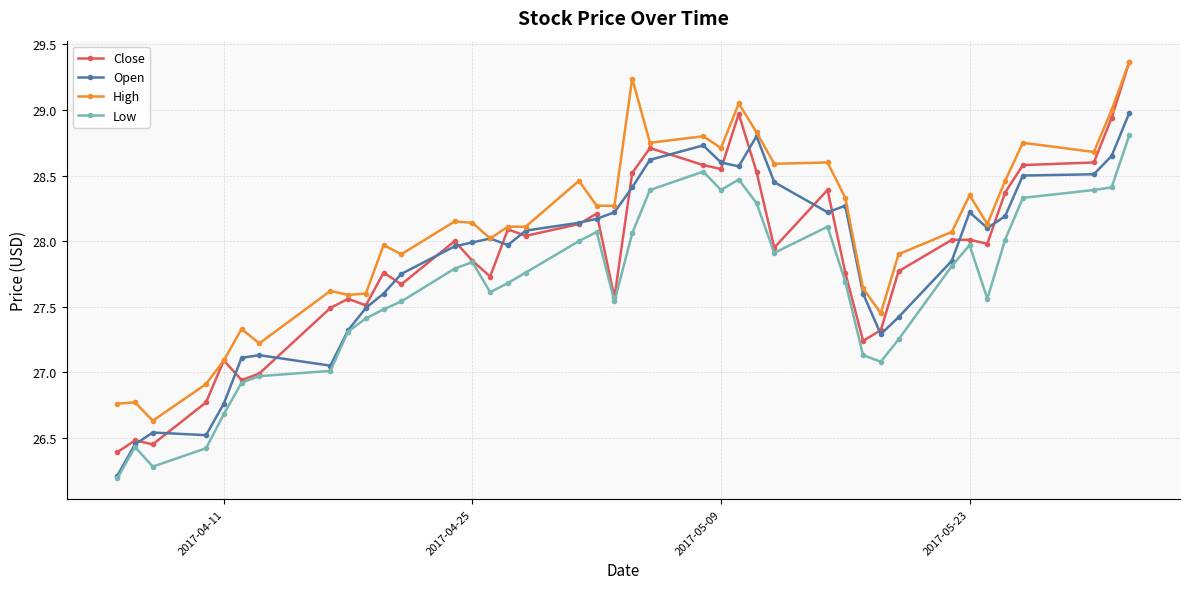

Which series has the largest total across all categories?

High